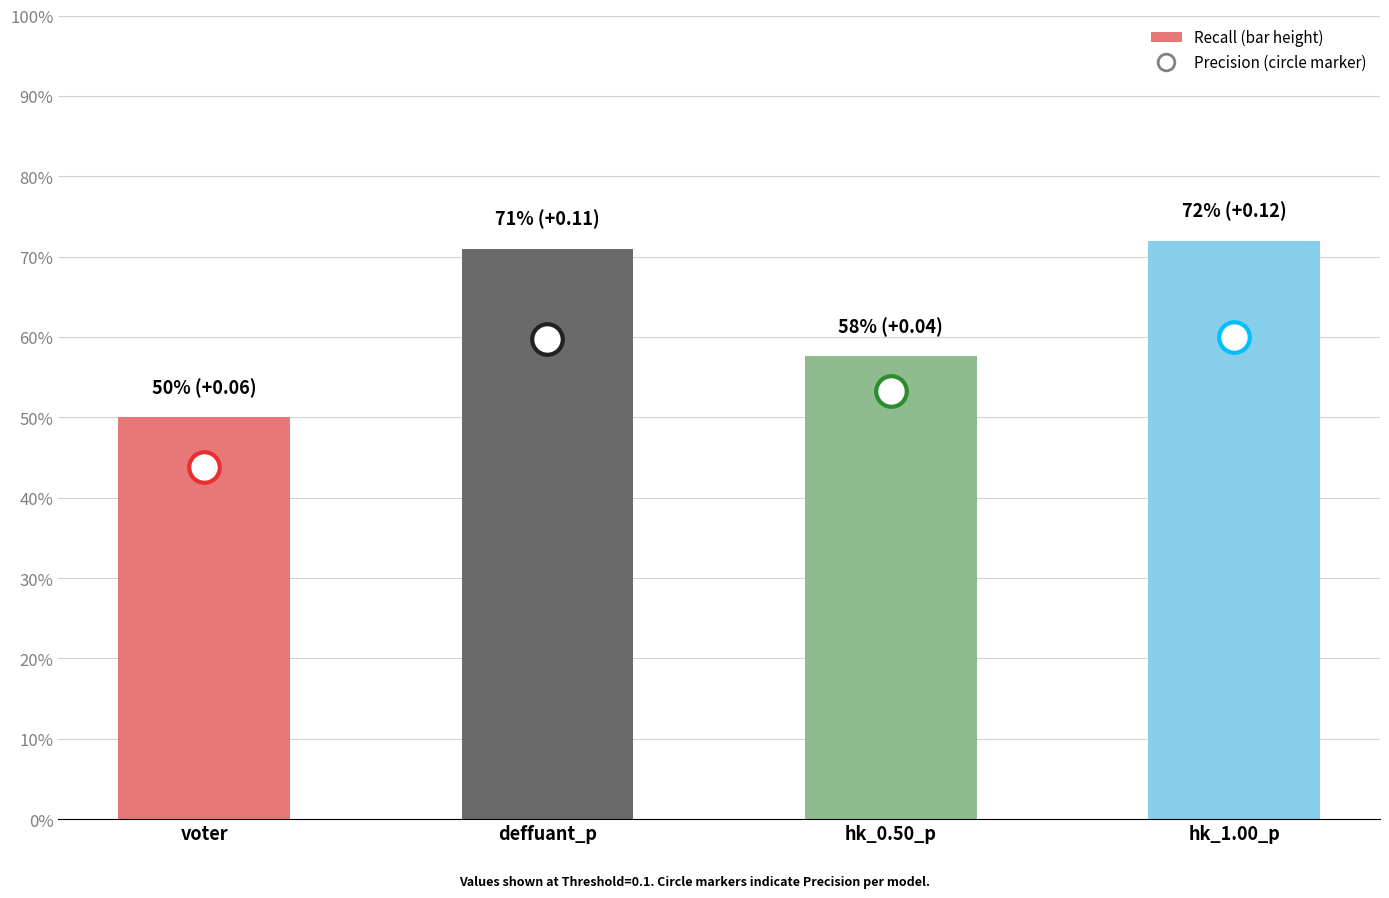

Does the chart contain any negative values?

No